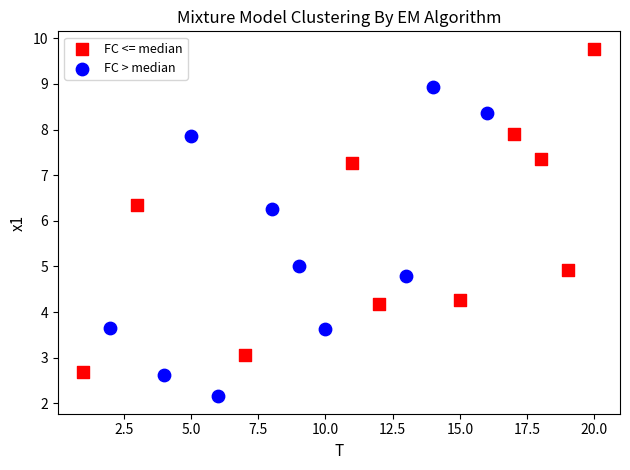

Which series has the widest spread of Y values?

FC <= median